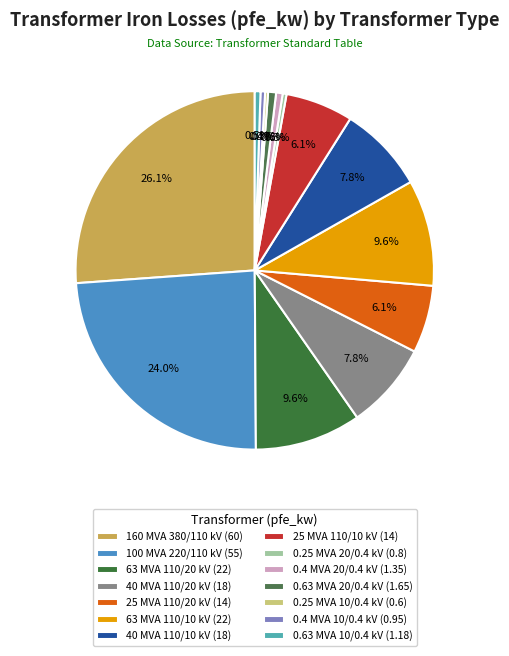

Rank the categories by value from highest to lowest.

160 MVA 380/110 kV, 100 MVA 220/110 kV, 63 MVA 110/20 kV, 63 MVA 110/10 kV, 40 MVA 110/20 kV, 40 MVA 110/10 kV, 25 MVA 110/20 kV, 25 MVA 110/10 kV, 0.63 MVA 20/0.4 kV, 0.4 MVA 20/0.4 kV, 0.63 MVA 10/0.4 kV, 0.4 MVA 10/0.4 kV, 0.25 MVA 20/0.4 kV, 0.25 MVA 10/0.4 kV